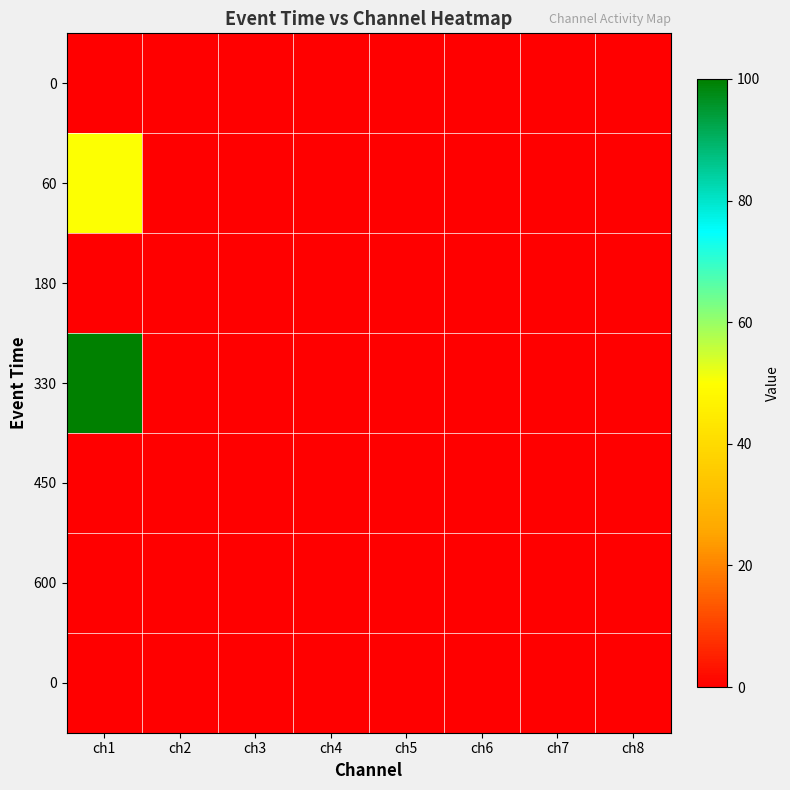

What is the spread (max minus min) of values at ch1?

100